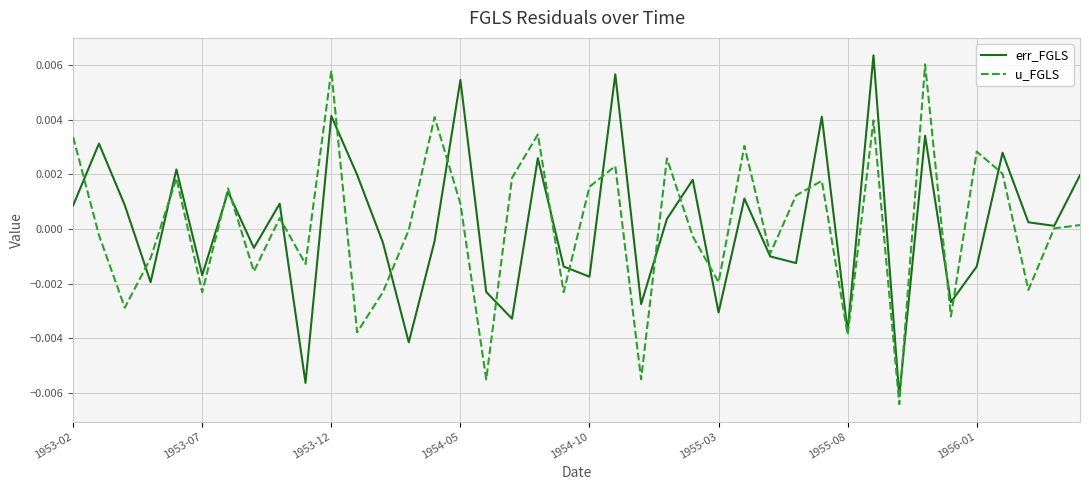

What are all the series names shown in the legend?

err_FGLS, u_FGLS